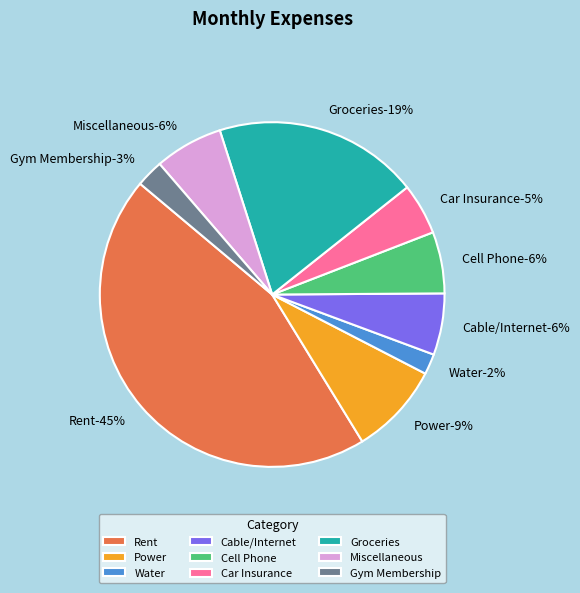

Rank the categories by value from highest to lowest.

Rent, Groceries, Power, Miscellaneous, Cable/Internet, Cell Phone, Car Insurance, Gym Membership, Water